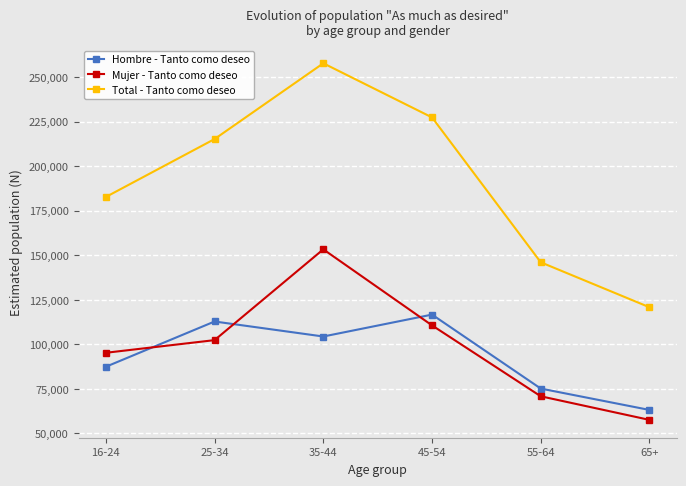

What is the sum of all Total - Tanto como deseo values?

1150088